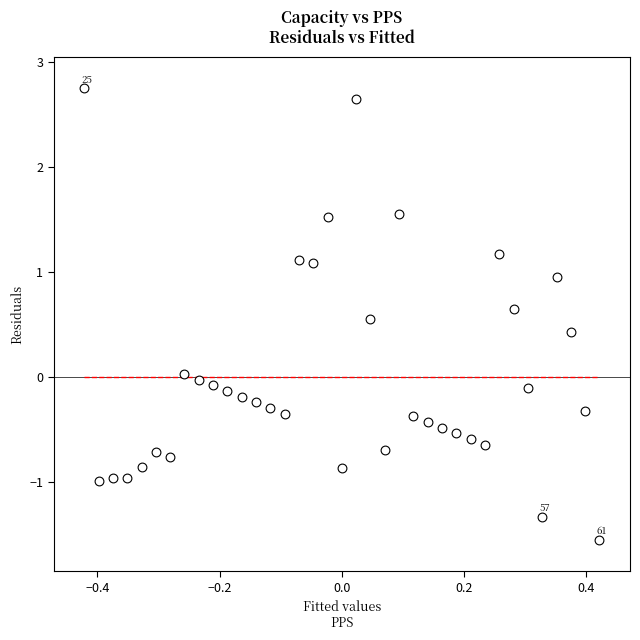

What is the range of X values (max minus min)?

0.8